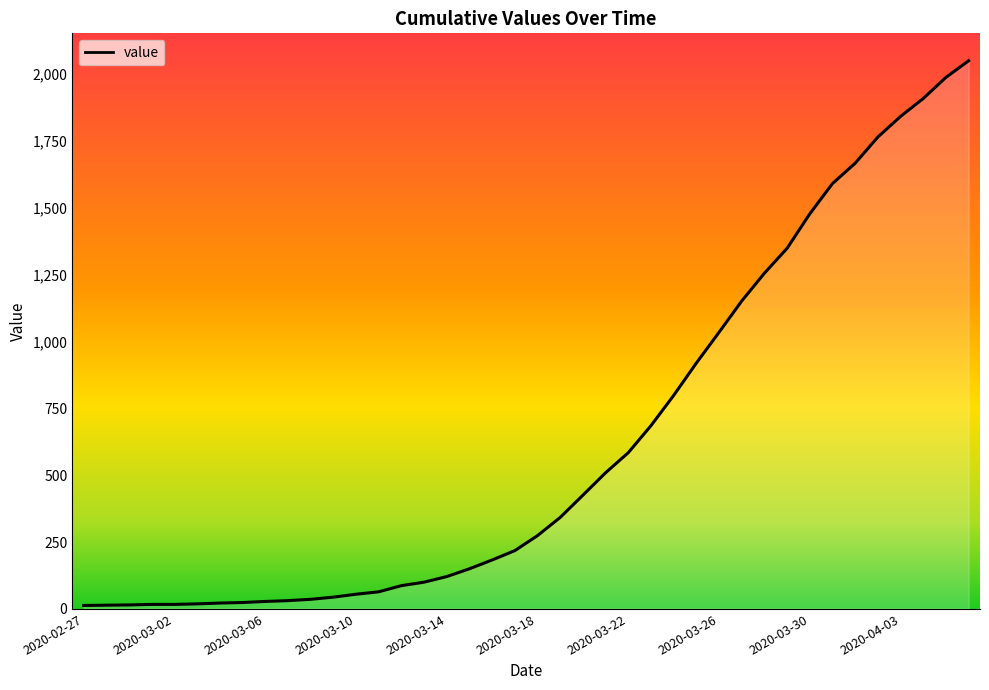

What is the difference between the maximum and minimum values?

2036